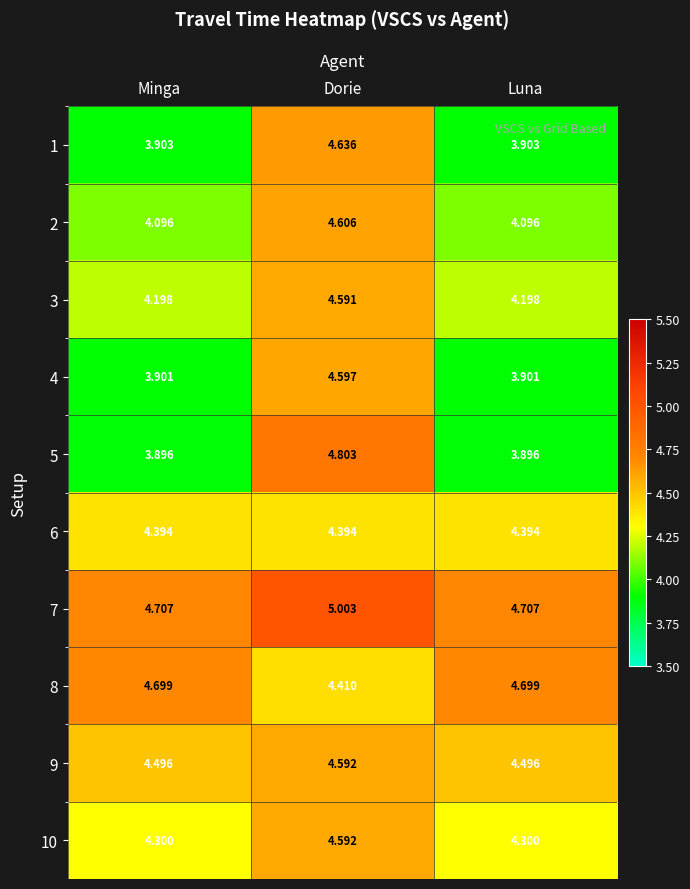

Between Minga and Dorie, which series saw the biggest shift?

5